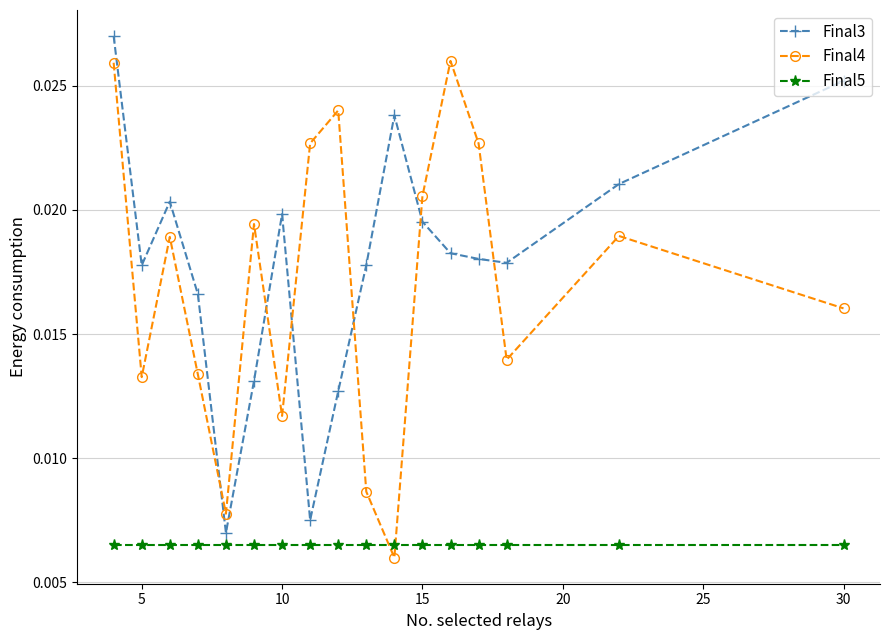

At how many categories does at least one series exceed 0?

17